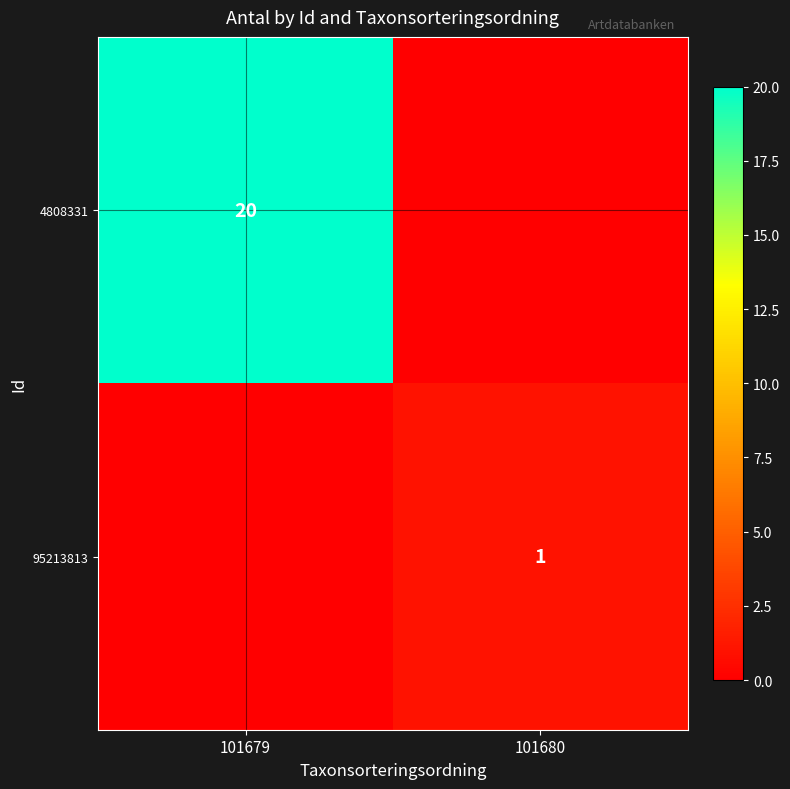

What is the difference between the highest and lowest values at 101680?

1